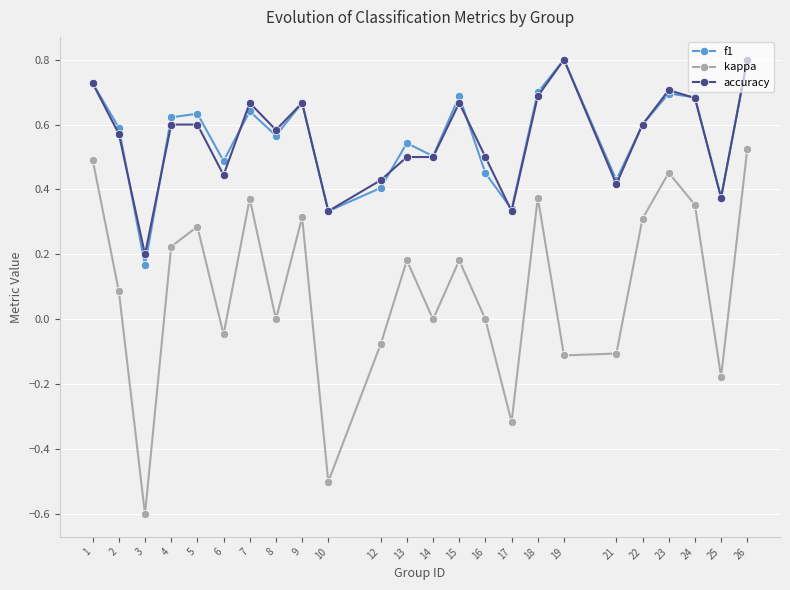

What is the total value across all series at 6?

0.9